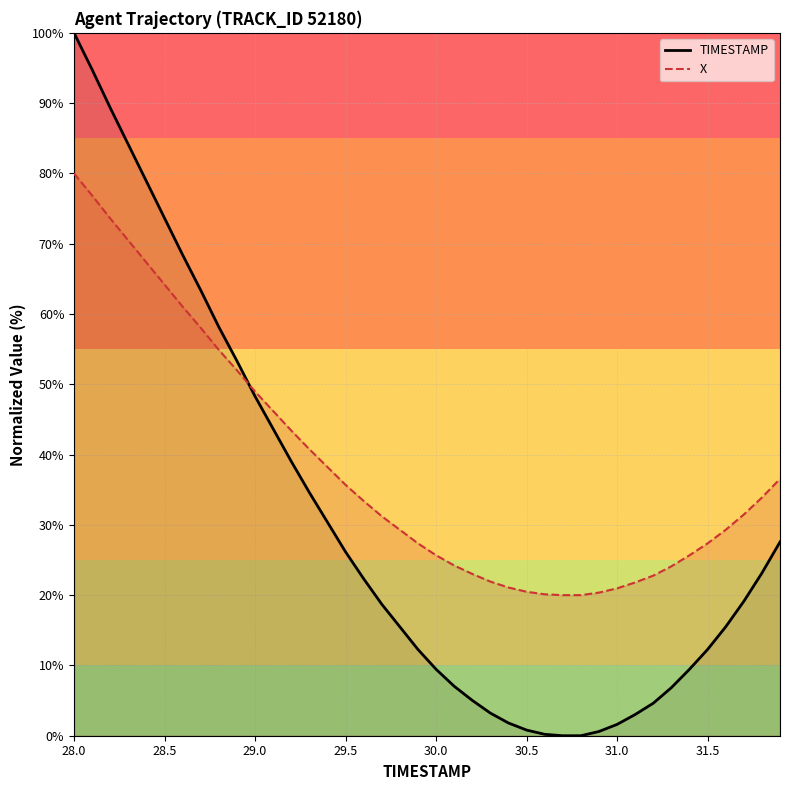

The value at 14 is 17.0. True or false?

False